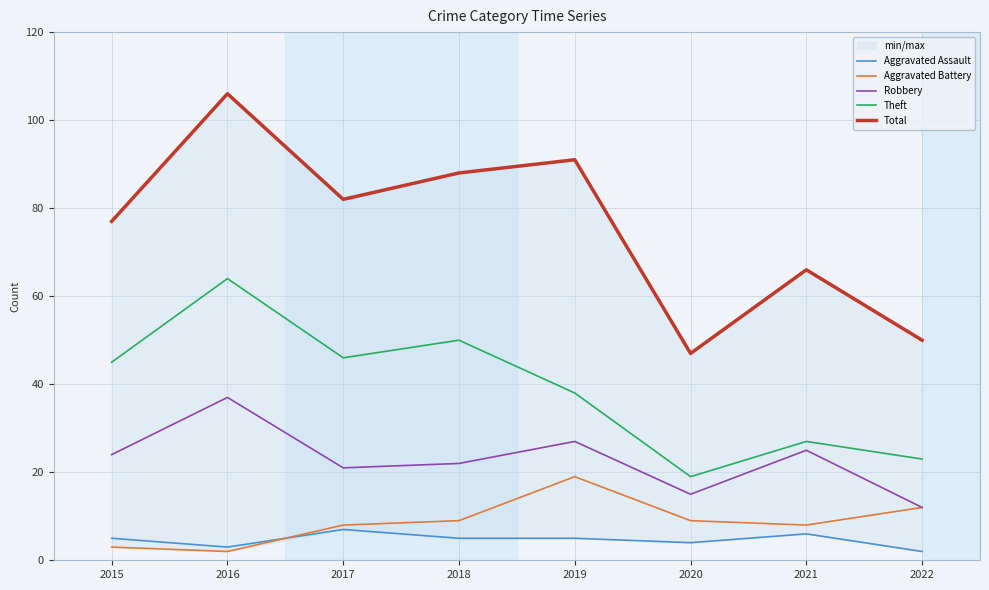

The value of Aggravated Assault at 2017 is 5. True or false?

False